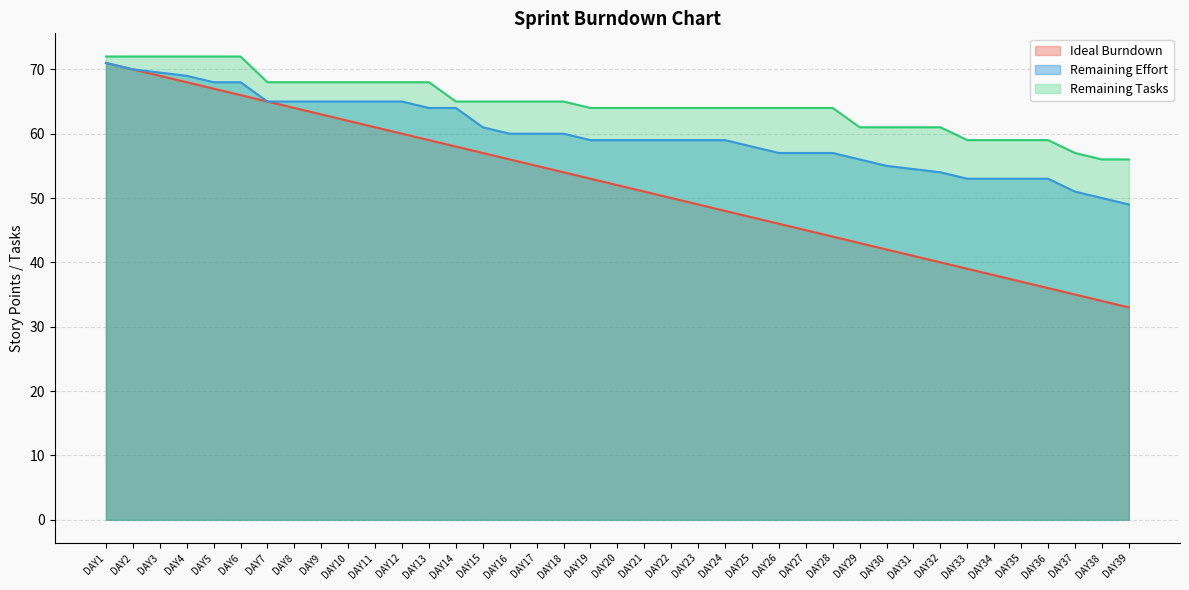

Is the value of Remaining Effort at DAY24 greater than the value of Remaining Tasks at DAY29?

No